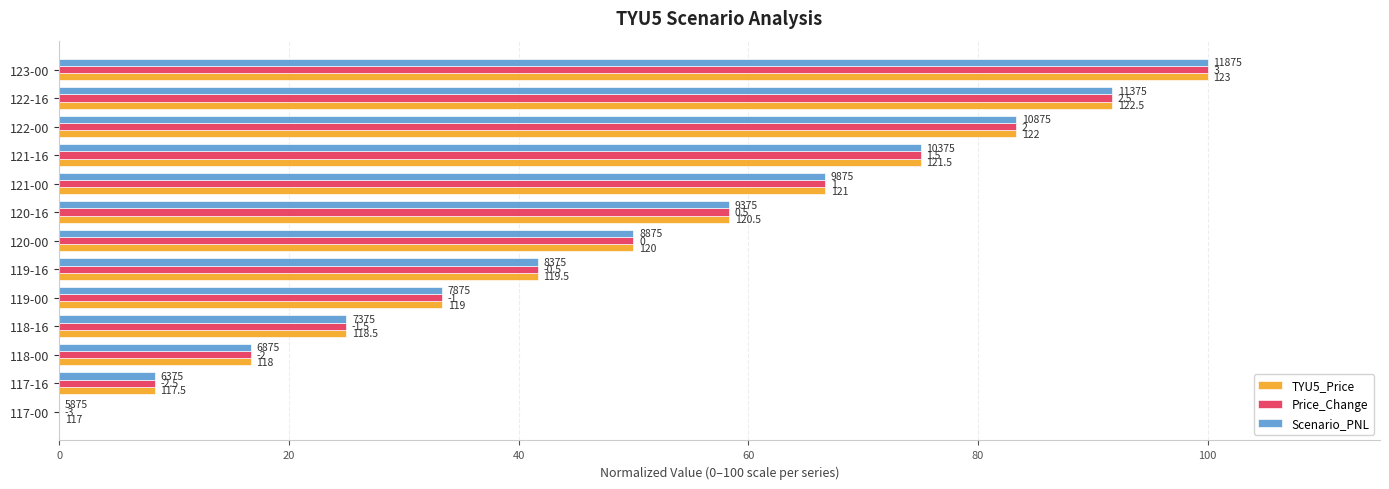

What are all the series names shown in the legend?

TYU5_Price, Price_Change, Scenario_PNL